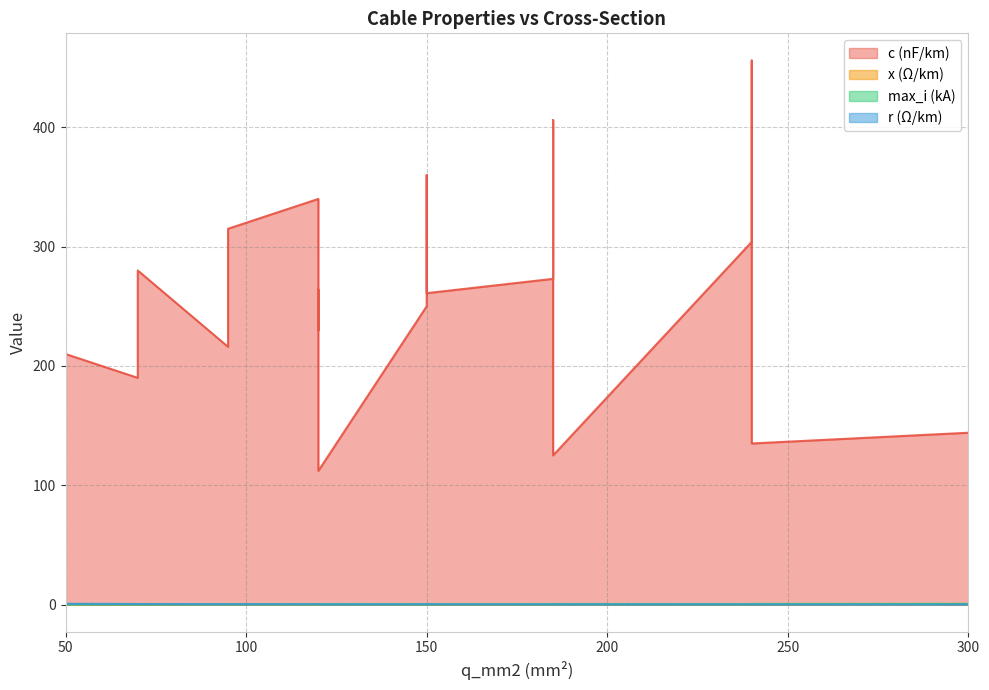

What is the sum of all r_ohm_per_km values?

4.5